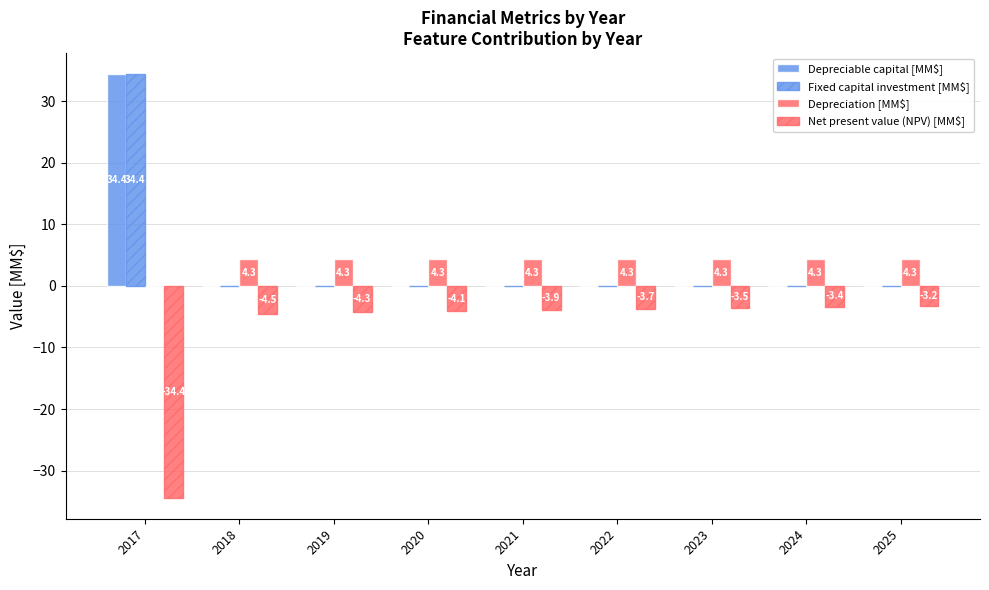

How many values in Depreciable capital [MM$] are above zero?

1